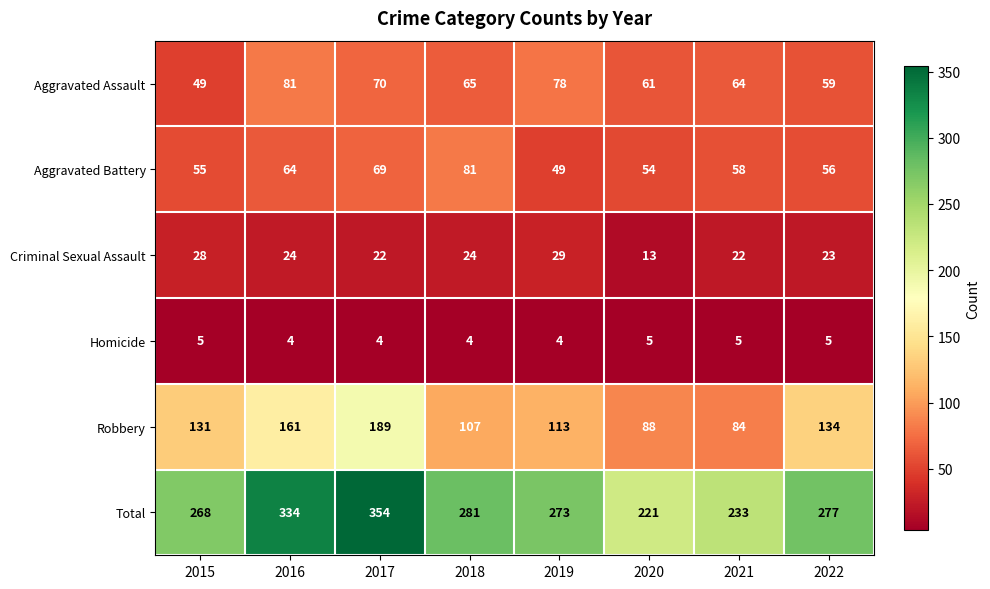

Is the value of Homicide at 2021 greater than the value of Robbery at 2016?

No